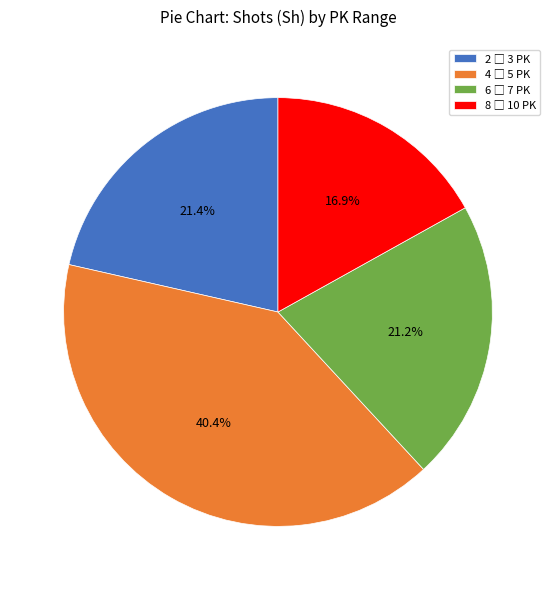

Does any single category account for the majority?

No